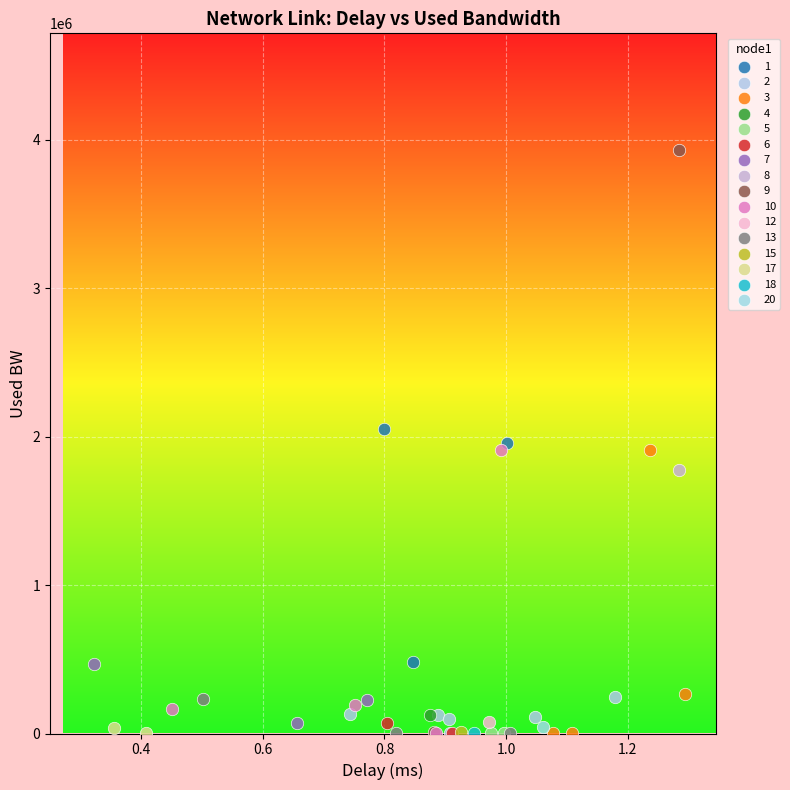

What are all the series names shown in the legend?

1, 2, 3, 4, 5, 6, 7, 8, 9, 10, 12, 13, 15, 17, 18, 20